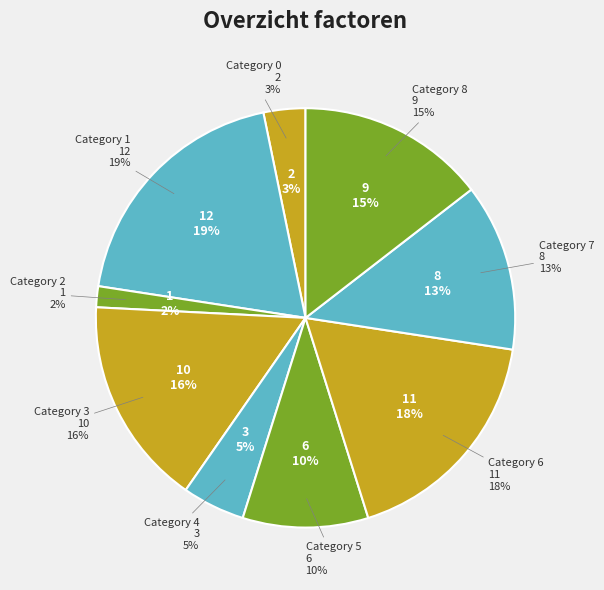

What percentage is the 4 slice, to the nearest percent?

5%